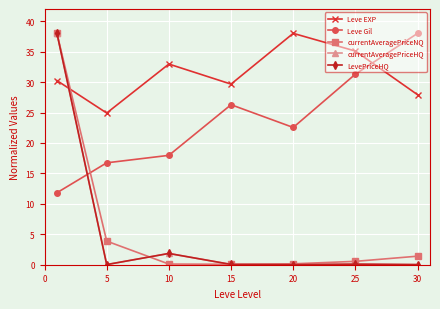

In LevePriceHQ, how many points are higher than both neighbors (excluding endpoints)?

2